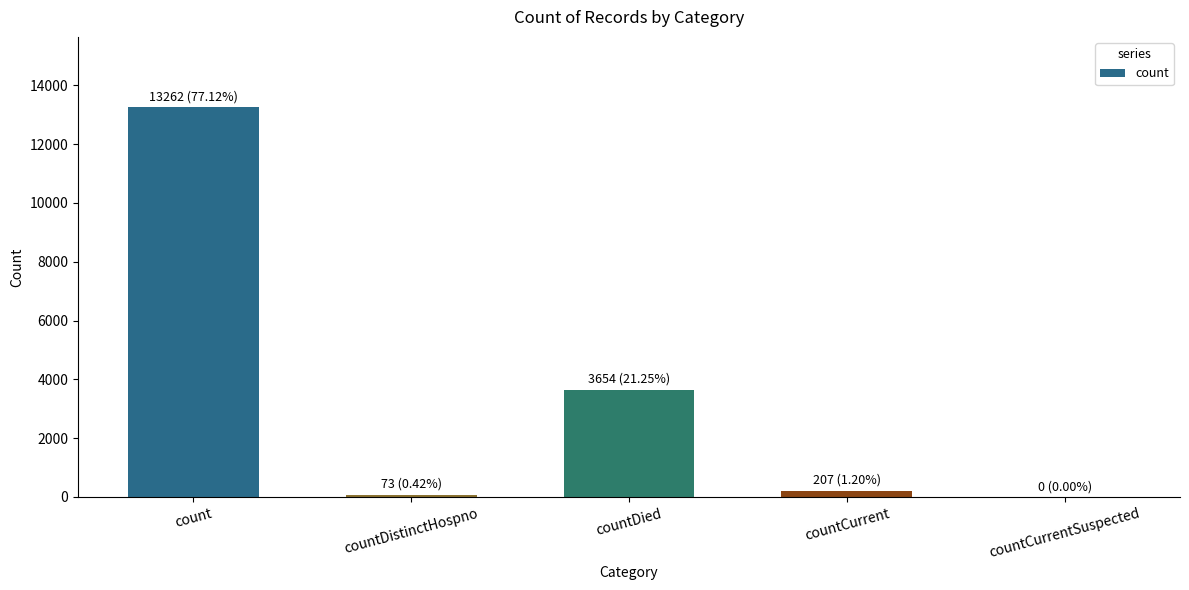

How many series are shown in this chart?

1